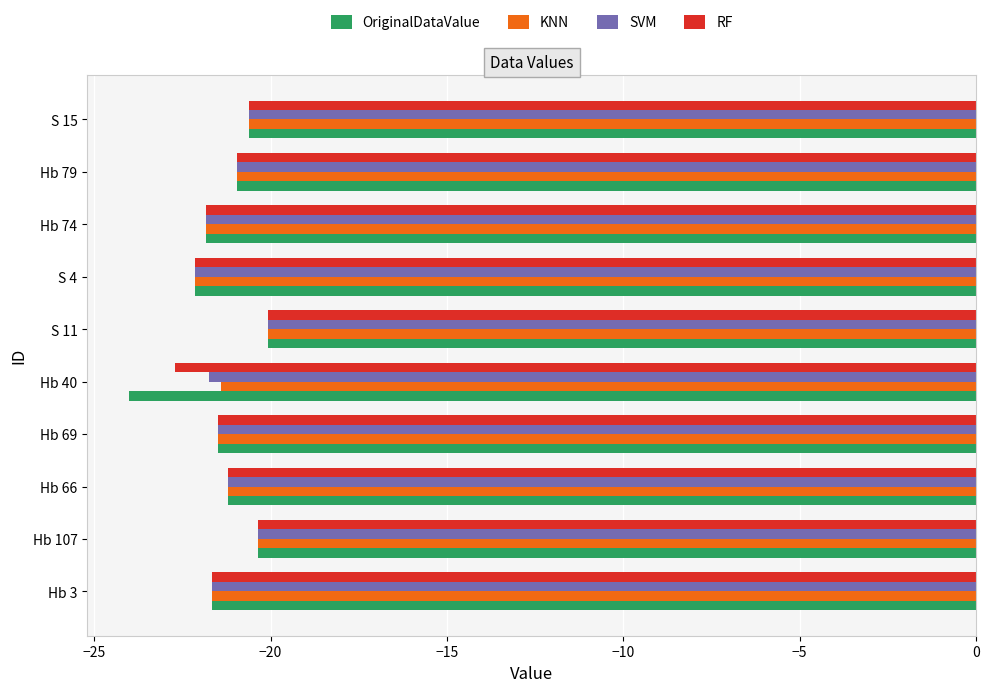

What is the difference between the second highest and second lowest values in the OriginalDataValue series?

1.8